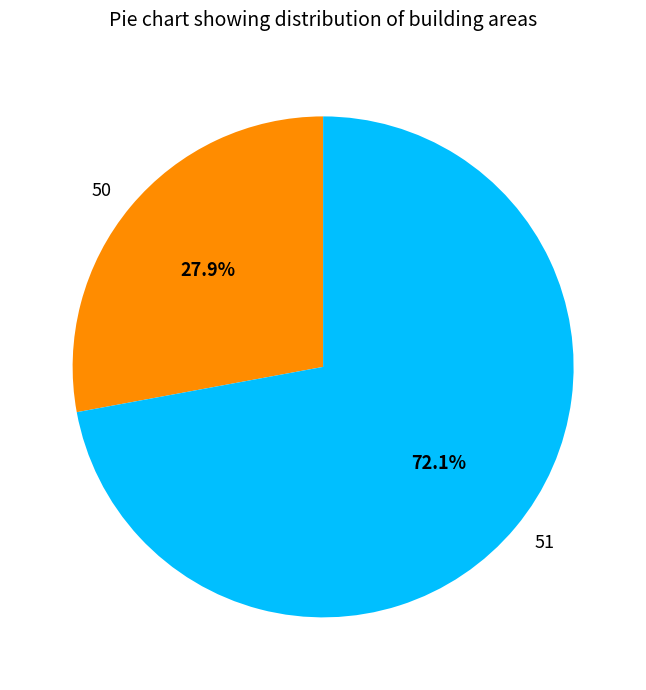

To the nearest percent, what portion does 51 represent?

72%